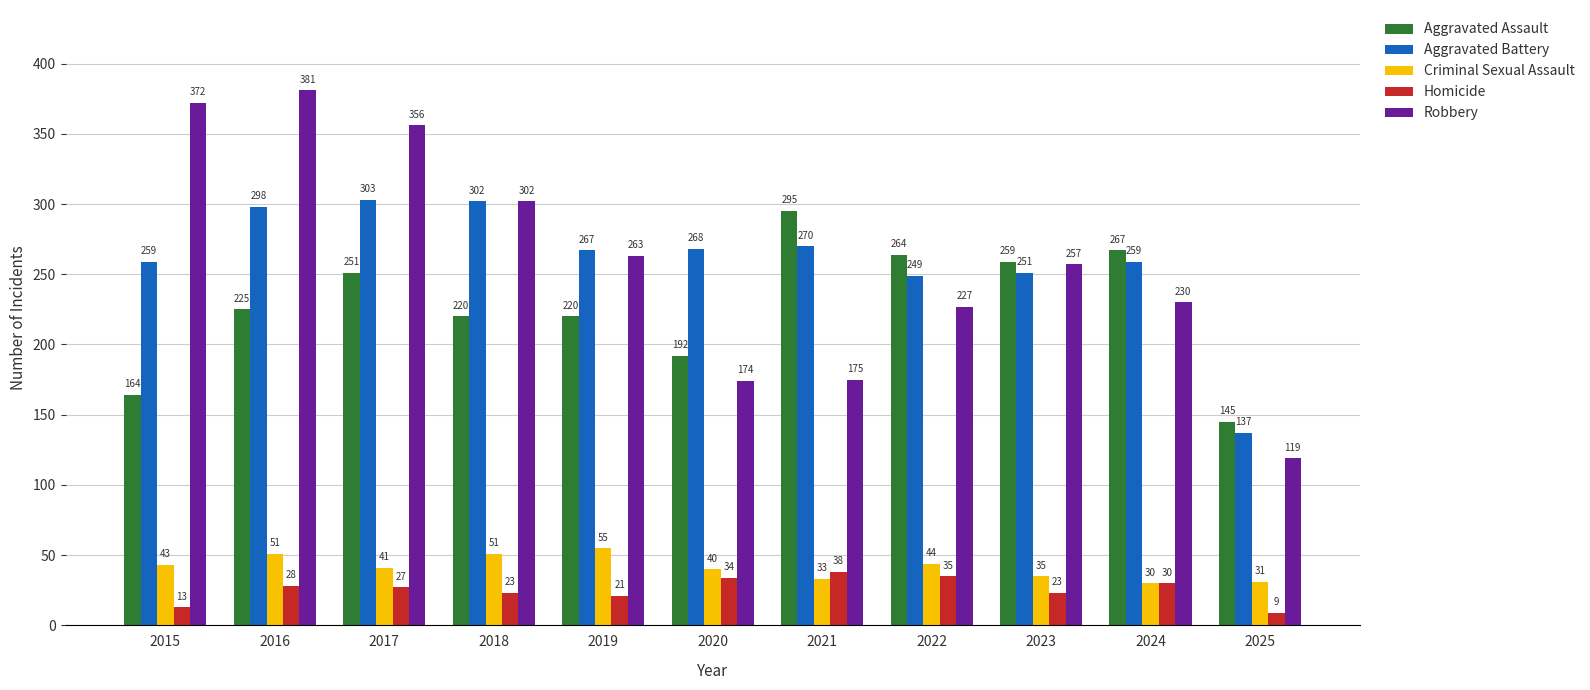

Is it true that Criminal Sexual Assault equals 41 at 2017?

True